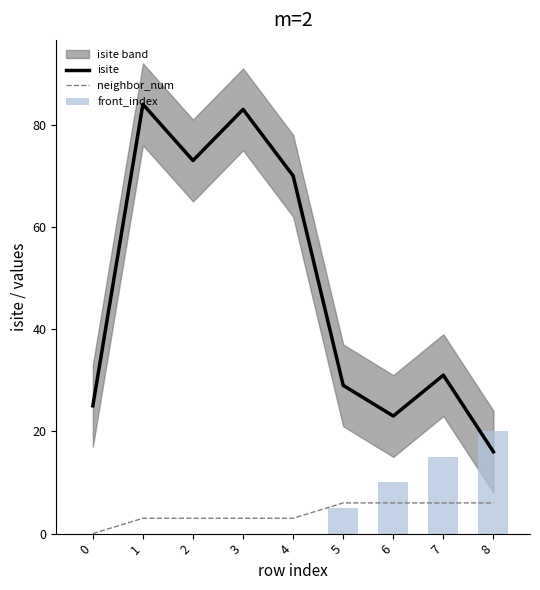

How many distinct data groups are displayed?

3